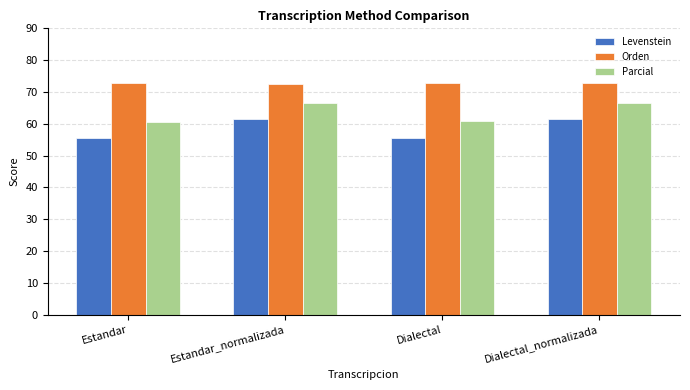

At how many categories does at least one series exceed 63?

4